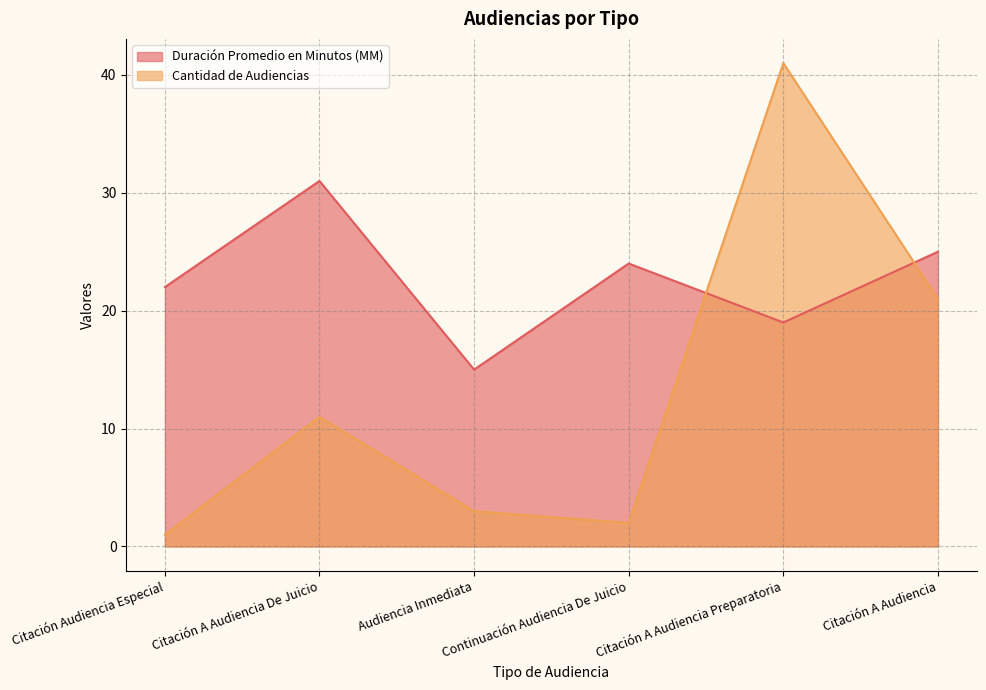

Reading left to right, extract all data points from this chart.

Duración Promedio en Minutos (MM): 22	31	15	24	19	25
Cantidad de Audiencias: 1	11	3	2	41	21